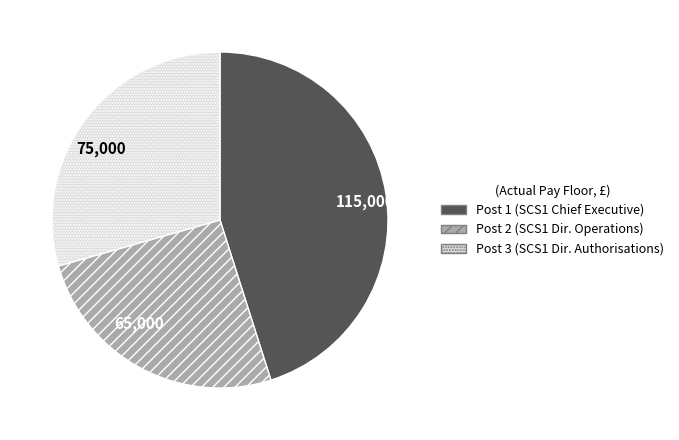

Does Post 3 (SCS1 Dir. Authorisations) represent more than half of the total?

No